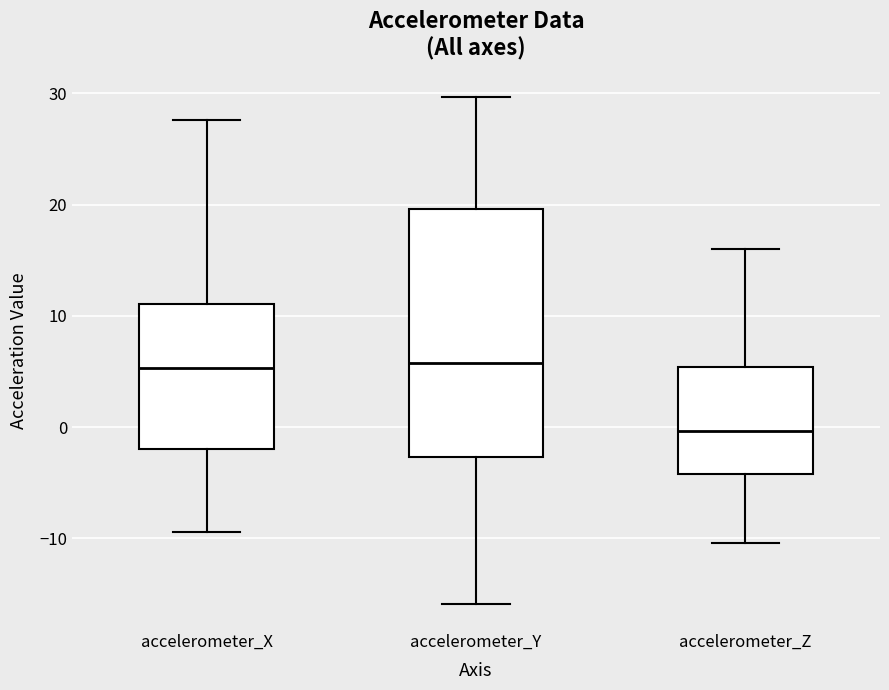

Which box has the lowest median line?

accelerometer_Z